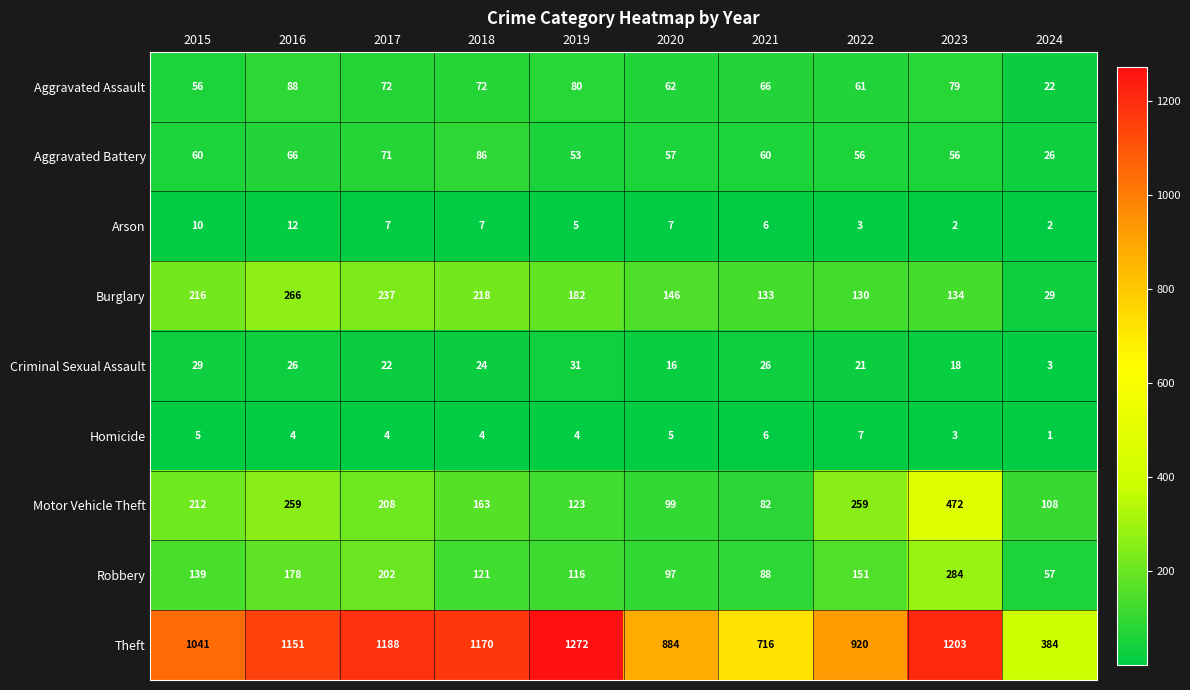

What is the maximum value shown in the chart?

1272